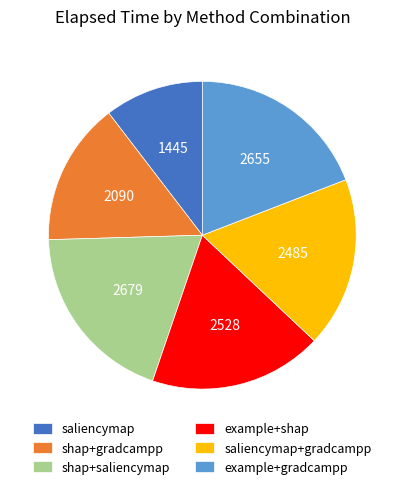

What is the smallest slice in the pie chart?

saliencymap